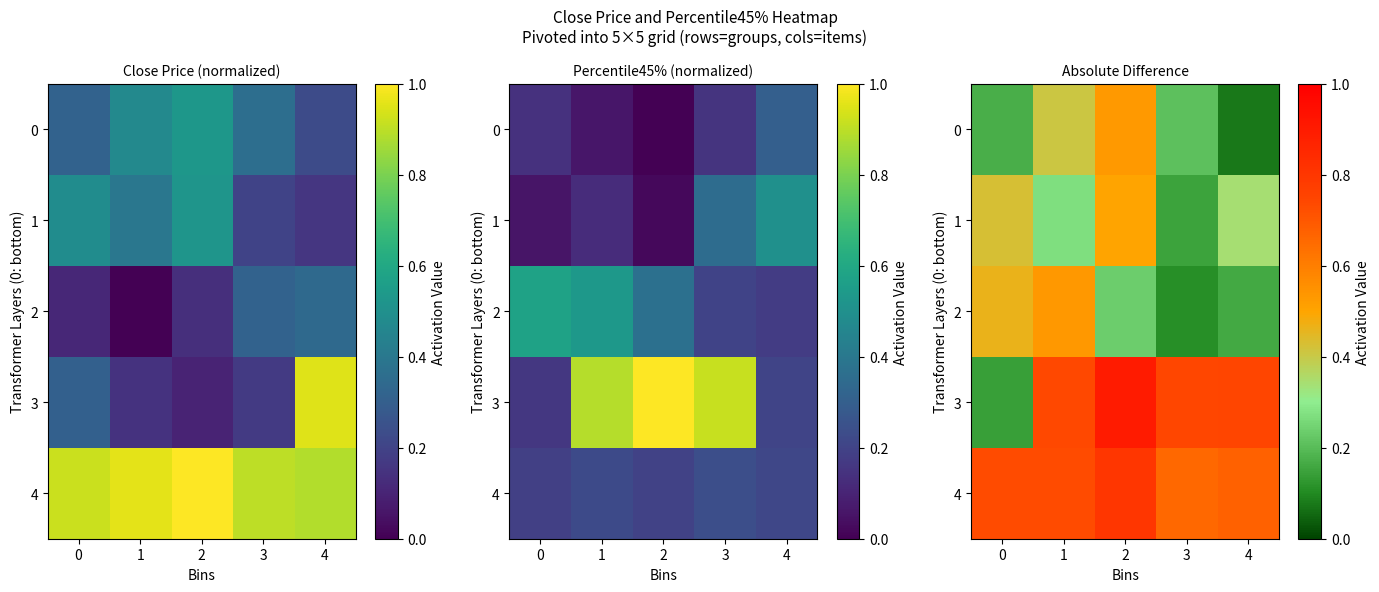

True or false: 3 has a value of 0.5 at 3.

False